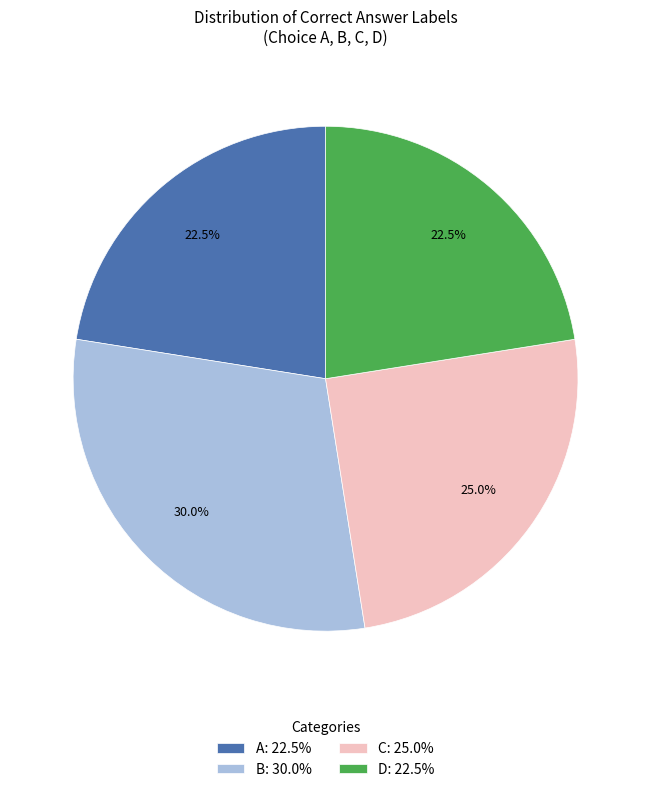

Is there a majority slice in this chart?

No